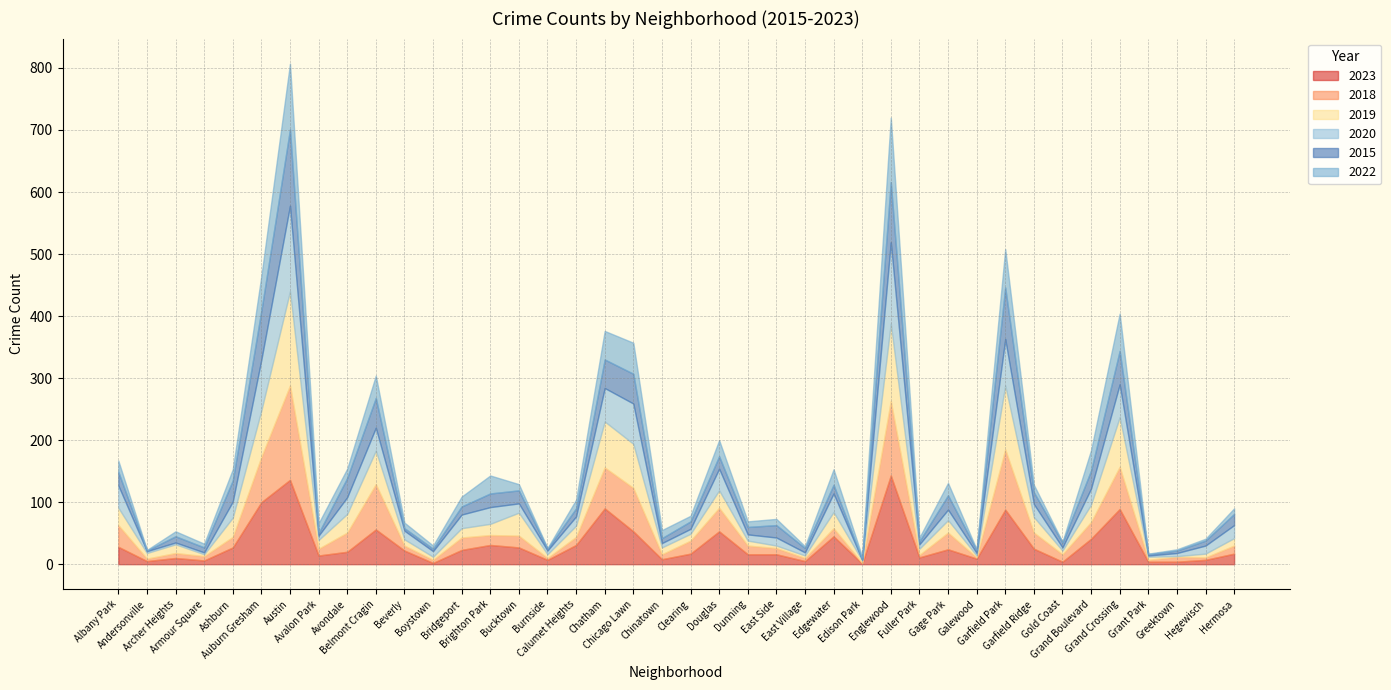

What position from the right is Edison Park?

14